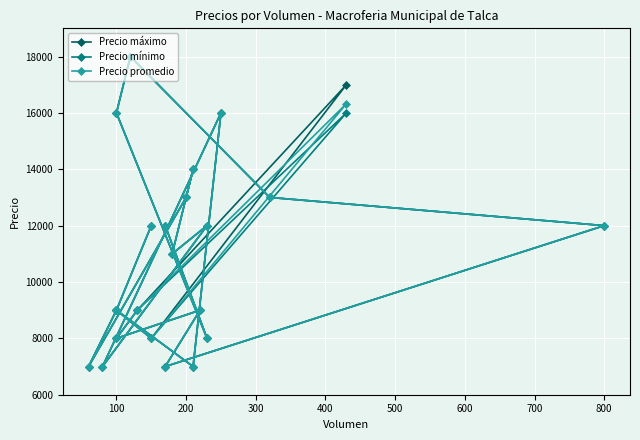

Which series has the largest total across all categories?

Precio máximo